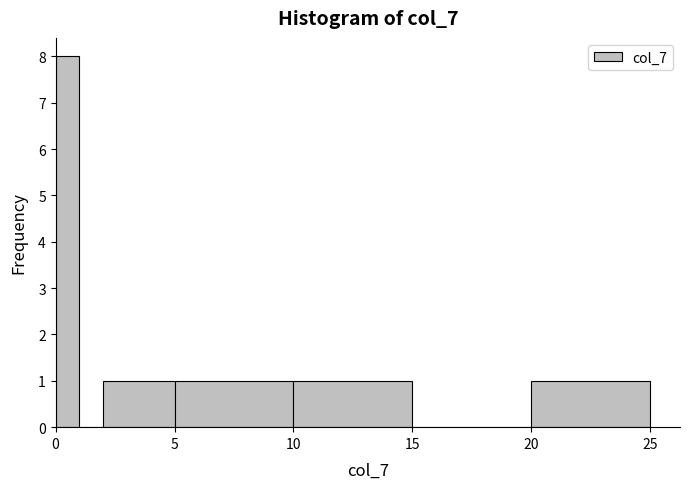

Around what value on the x-axis is the tallest bar? Give the approximate position of its centre, as read against the axis.

0.5